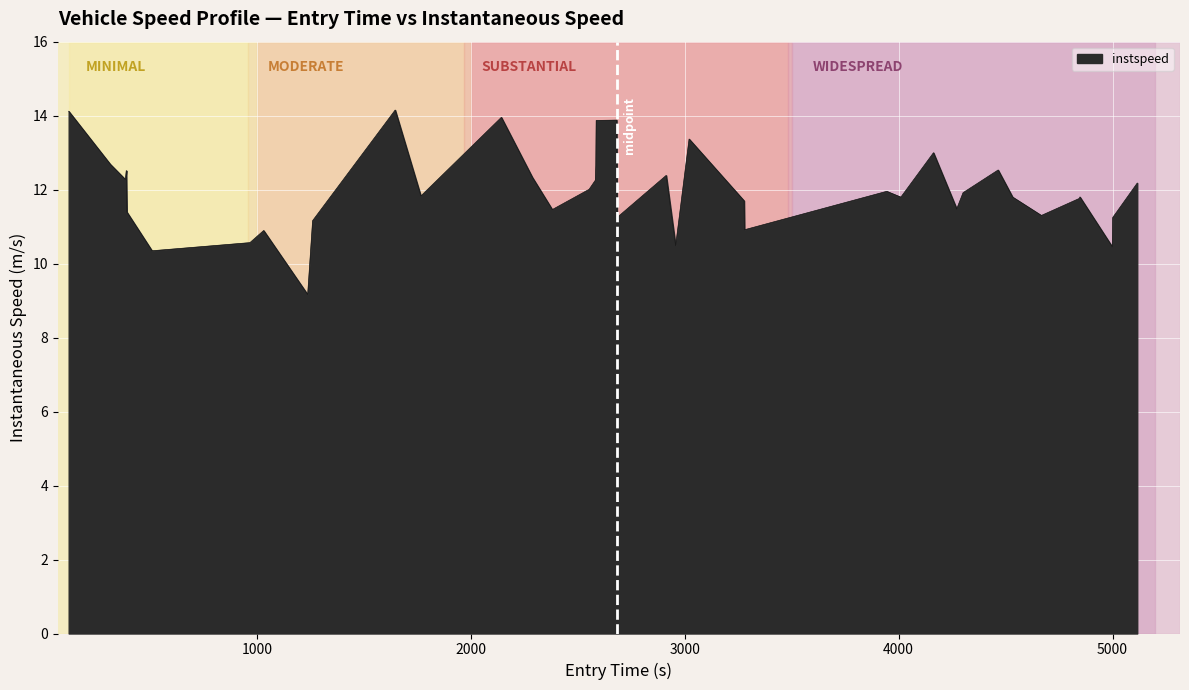

What is the smallest value displayed?

9.2